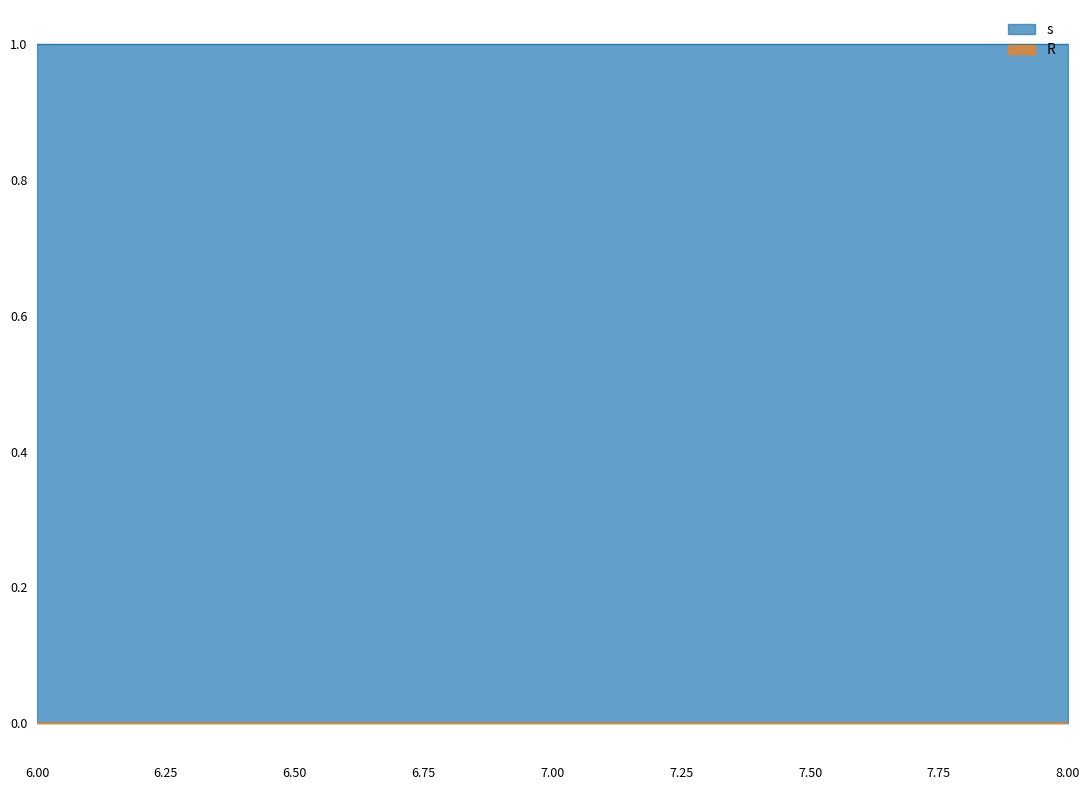

What is the maximum value shown in the chart?

1